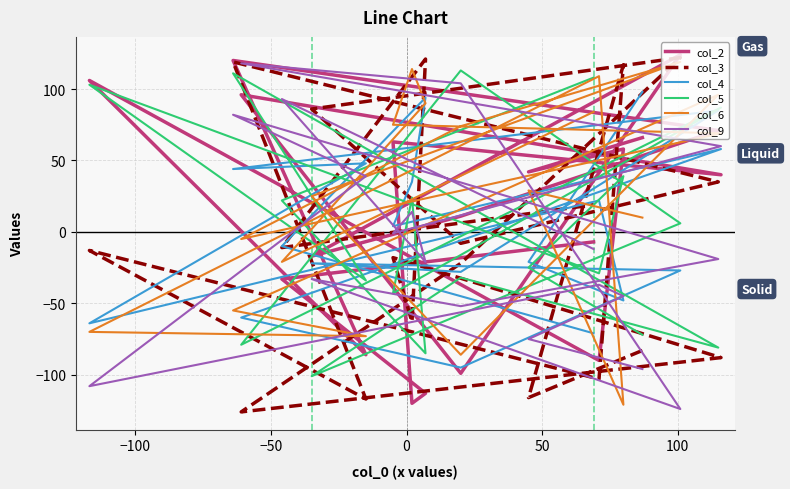

How many interior local peaks does the col_6 series have?

5